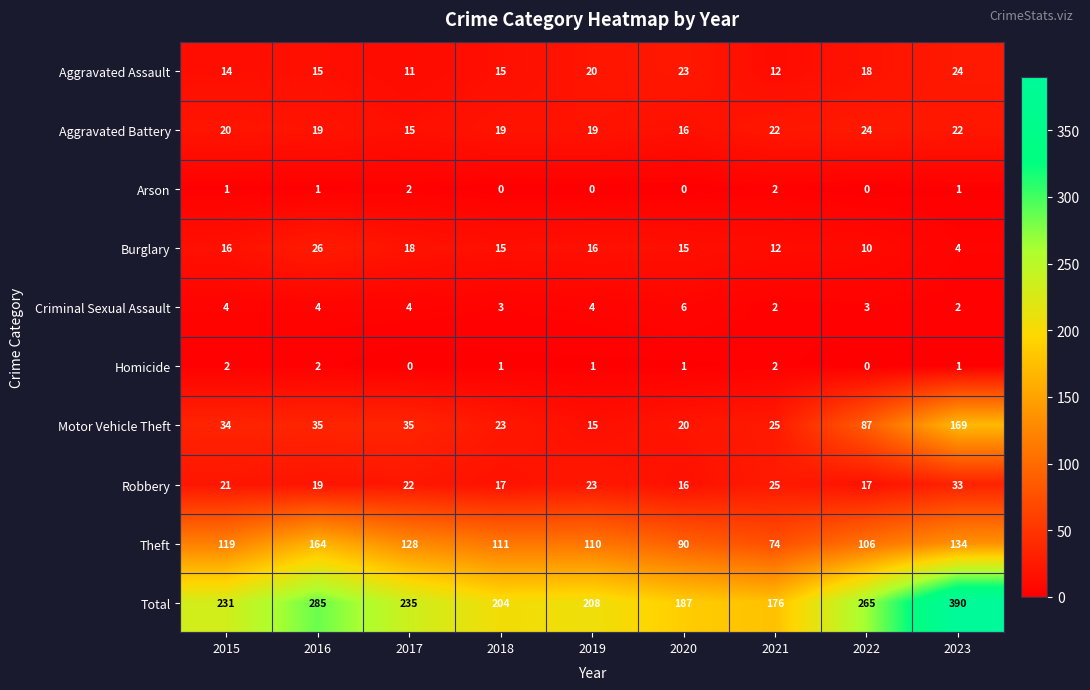

Rank the series at 2019 from lowest to highest value.

Arson, Homicide, Criminal Sexual Assault, Motor Vehicle Theft, Burglary, Aggravated Battery, Aggravated Assault, Robbery, Theft, Total